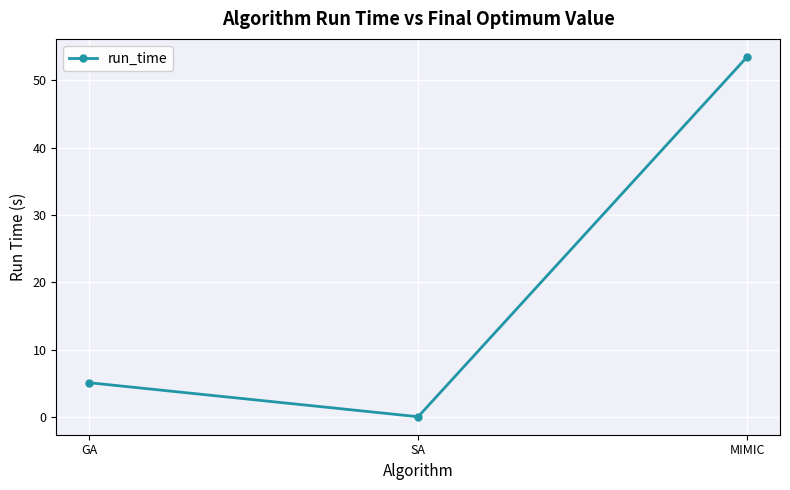

True or false: the data shows 5.1 at GA.

True